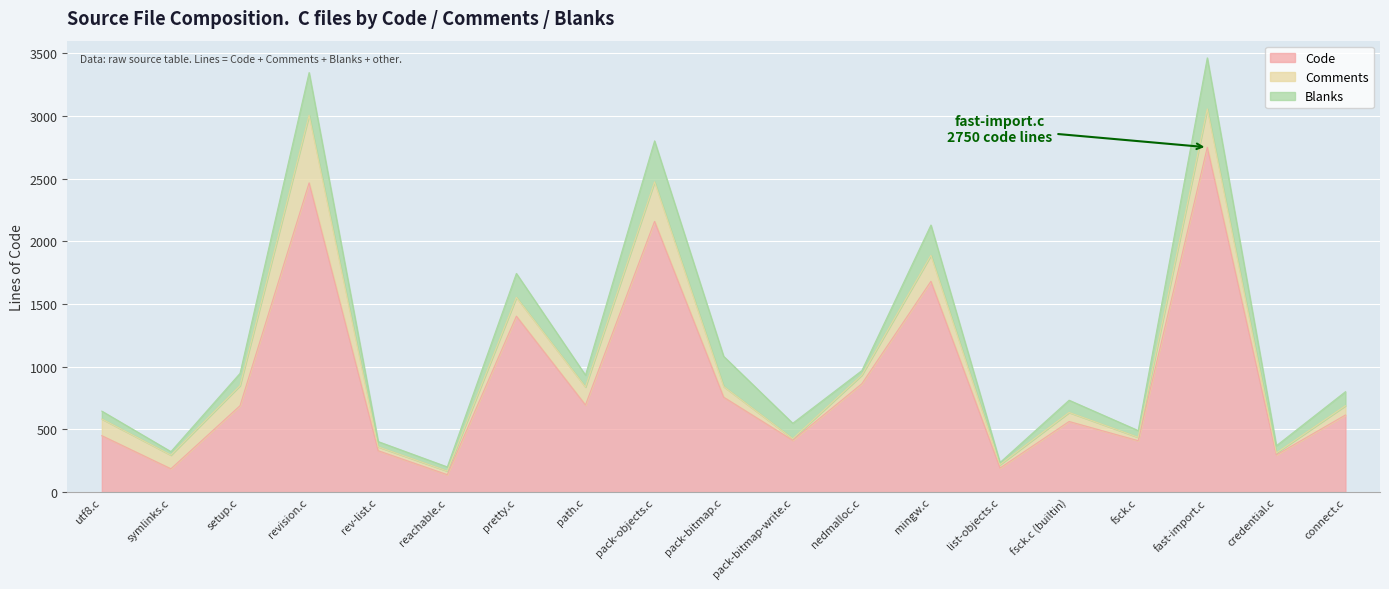

What is the label of the 15th point from the left?

fsck.c (builtin)